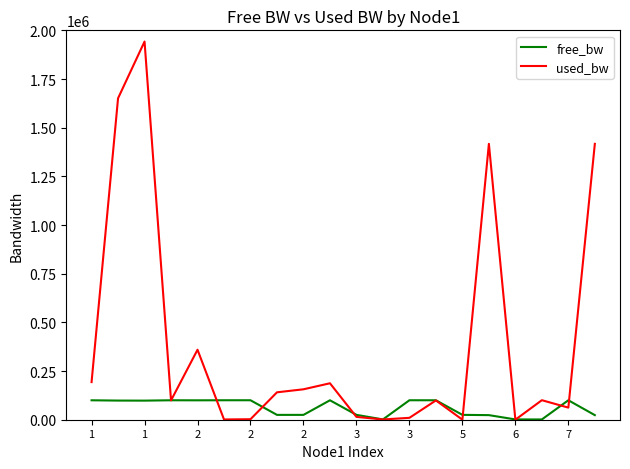

List the series in order of their overall mean, highest first.

used_bw, free_bw